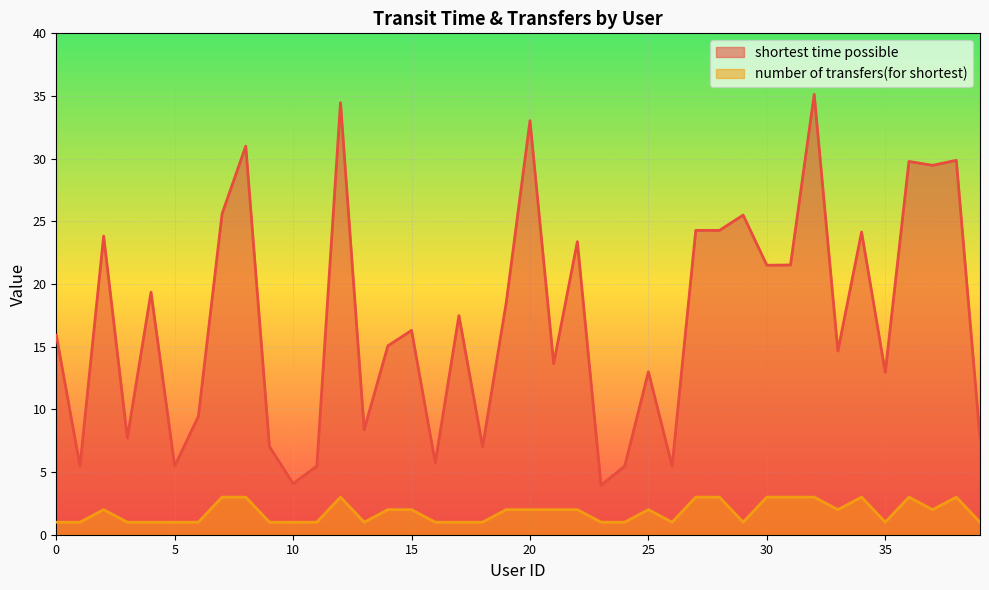

What is the maximum value for number of transfers(for shortest)?

3.0